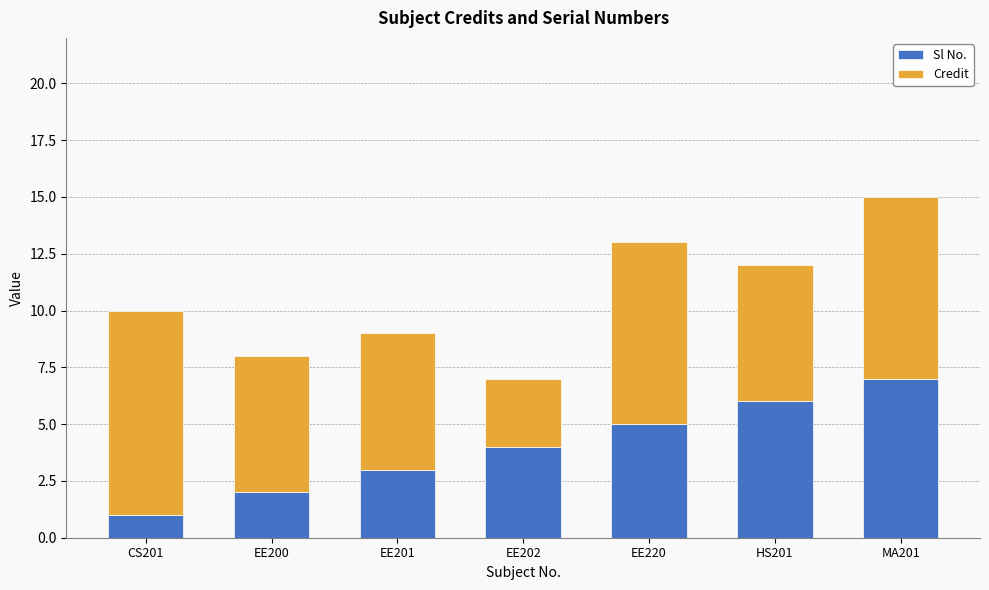

How many bars are there in total?

7